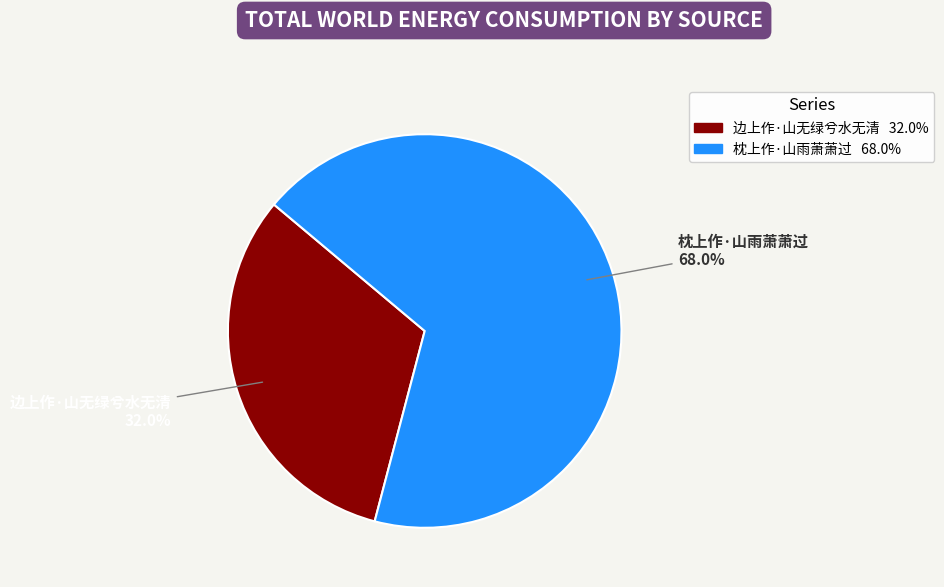

Is there any slice that represents more than half of the pie?

Yes